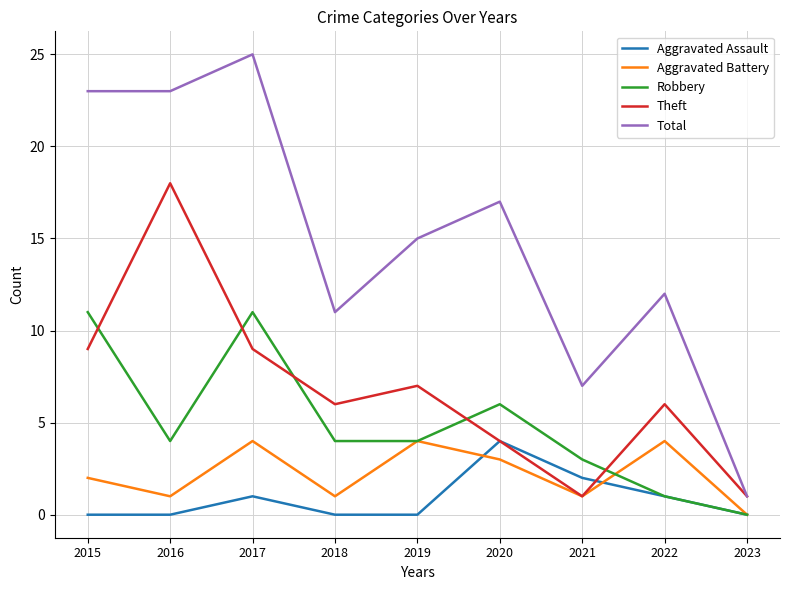

Where is Total nearest to the value 13?

2022